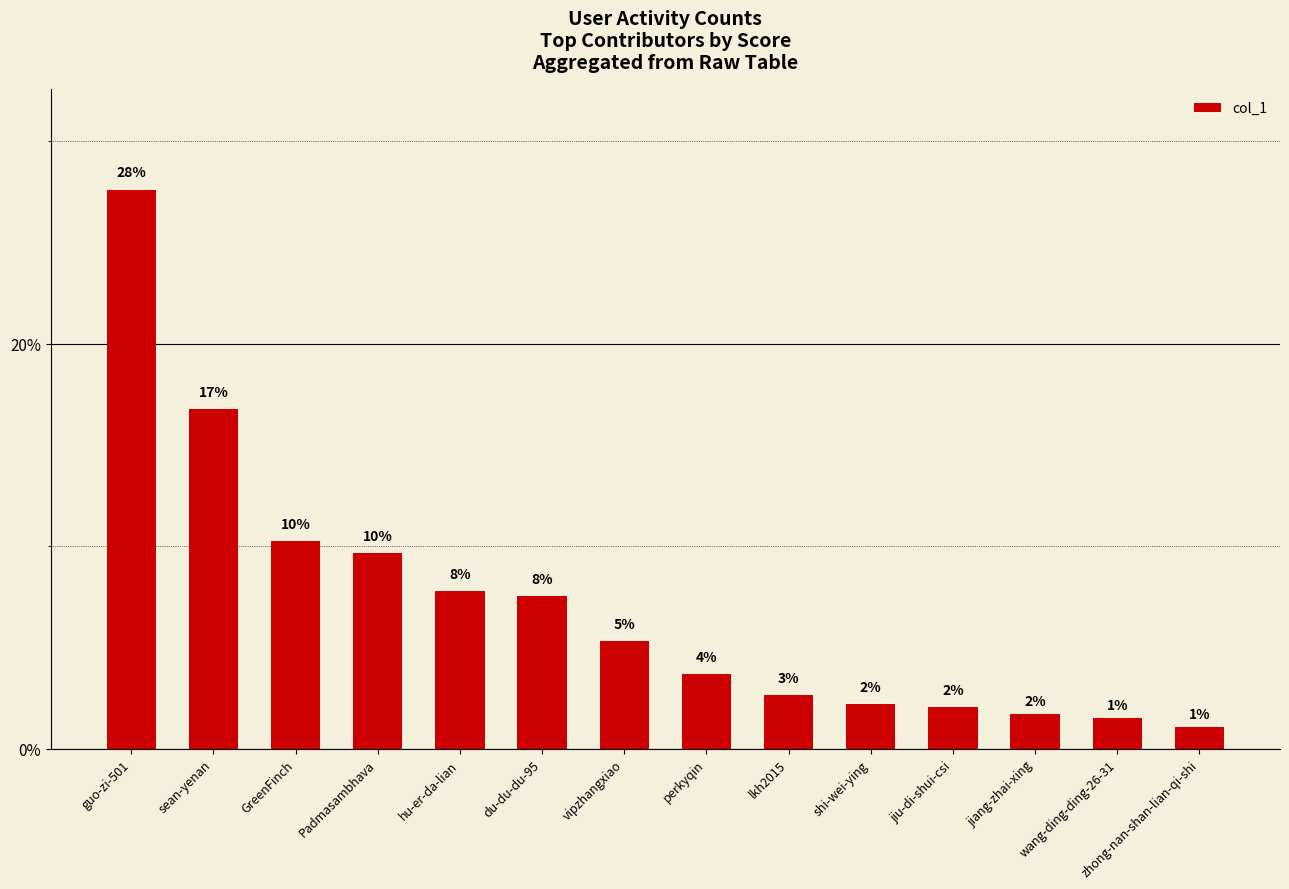

Are the bars horizontal?

No